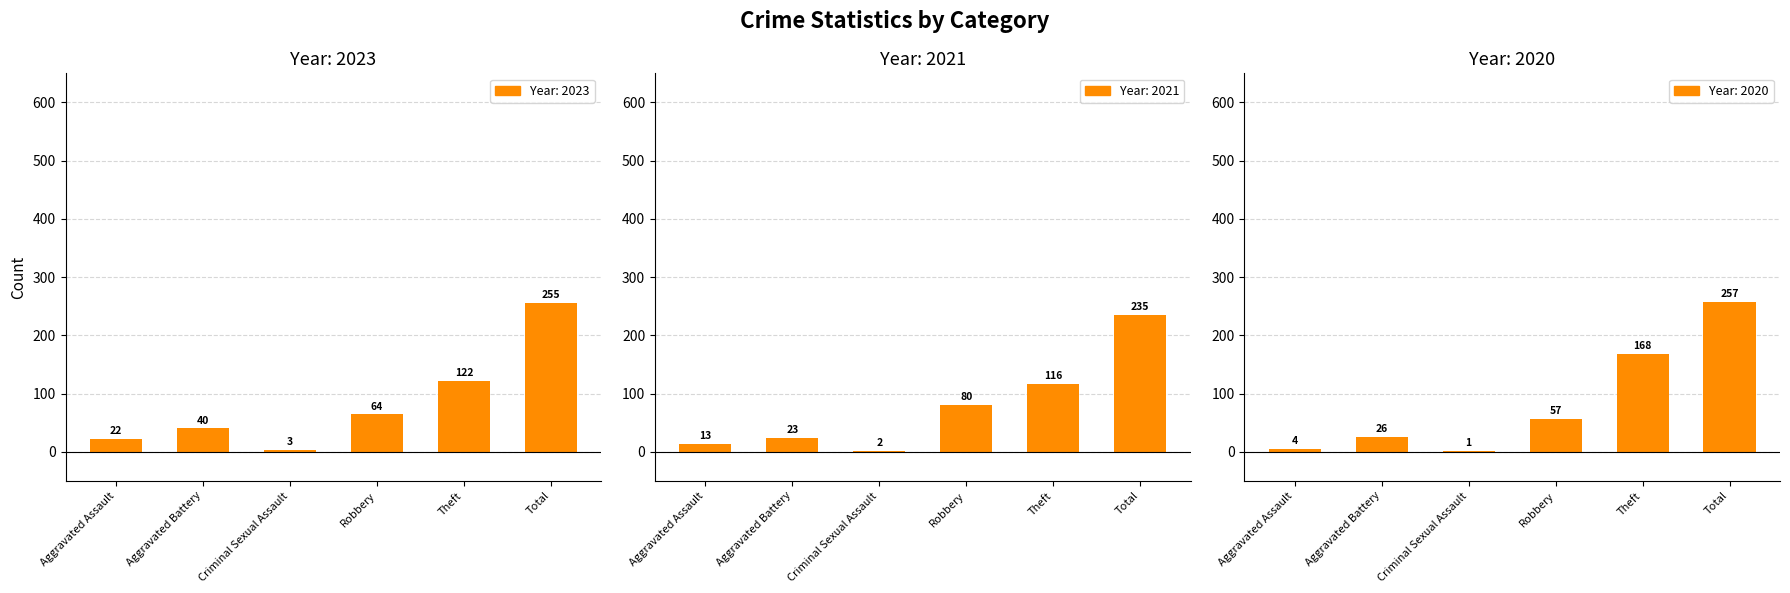

Reading right to left, extract all data points from this chart.

2023: 255	122	64	3	40	22
2021: 235	116	80	2	23	13
2020: 257	168	57	1	26	4